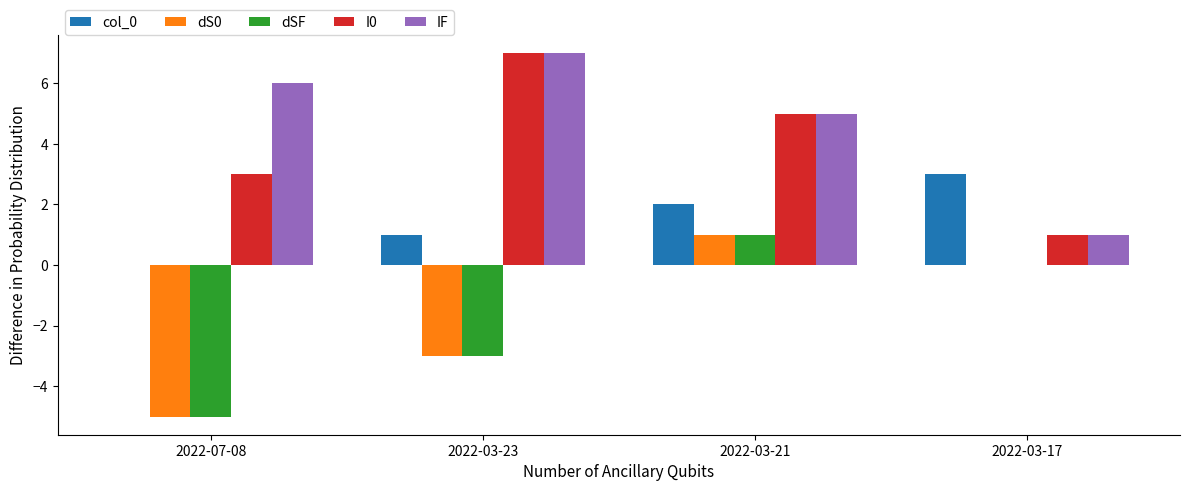

What is the sum of all dSF values?

-7